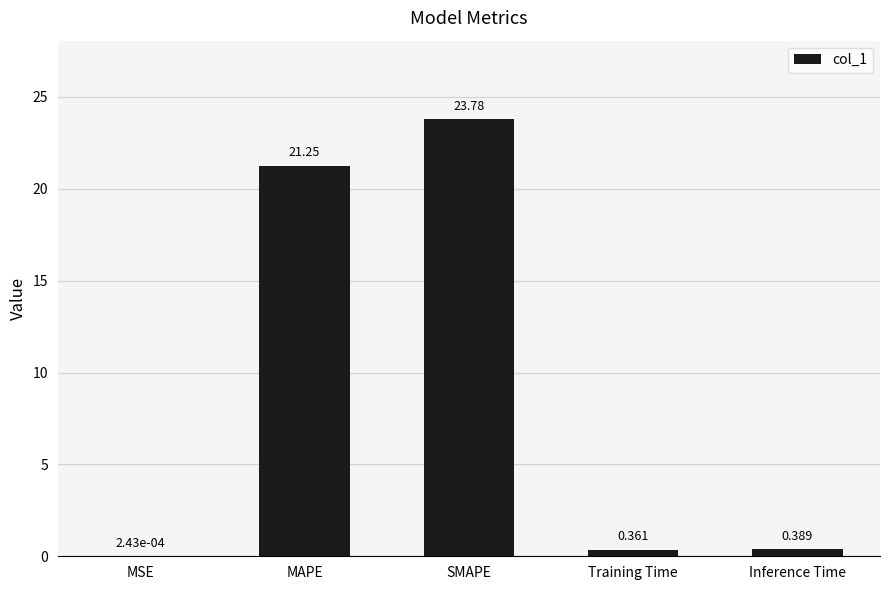

At which category does the chart reach its peak across all series?

SMAPE